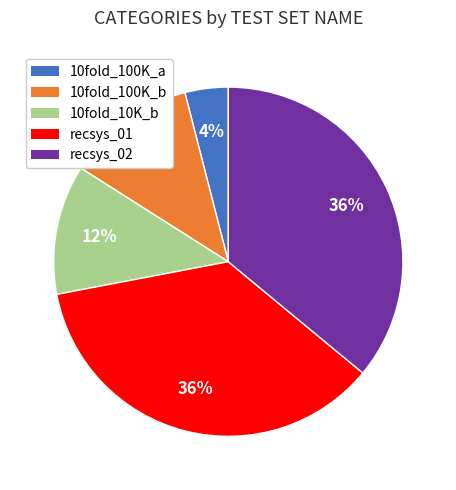

Do 10fold_10K_b and 10fold_100K_b together represent more than half of the pie?

No